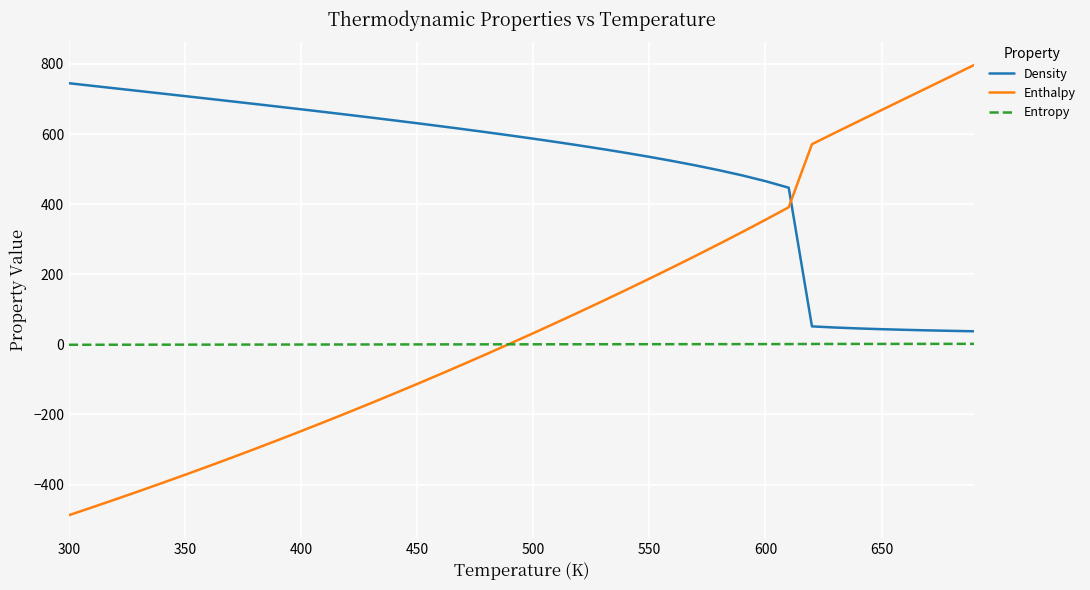

What is the highest value of the Entropy series?

1.3